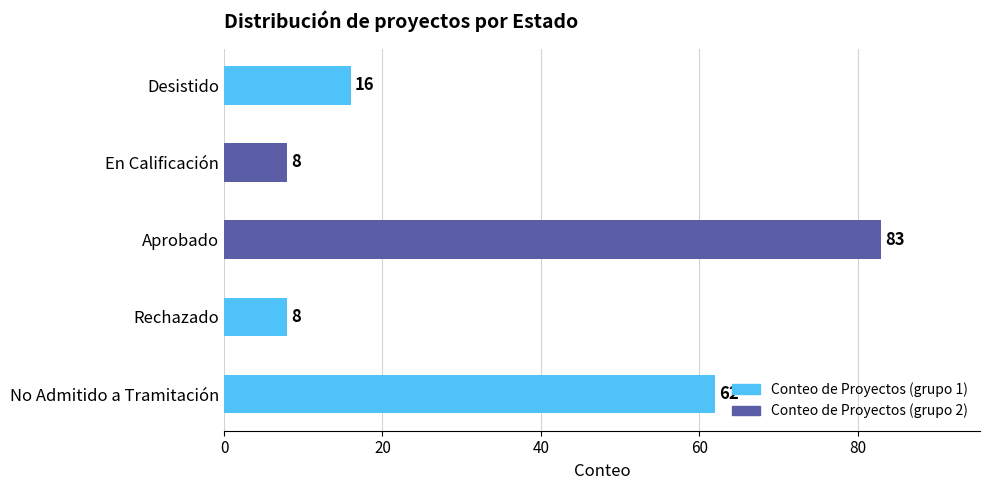

Approximately how many times larger is the value at En Calificación compared to Desistido?

0.5